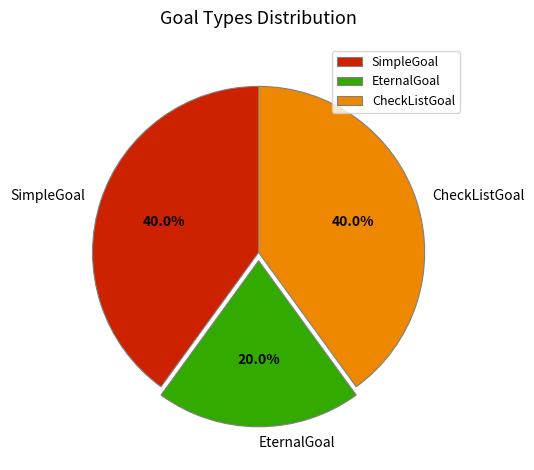

To the nearest percent, what is the difference between the CheckListGoal and EternalGoal slice percentages?

20%